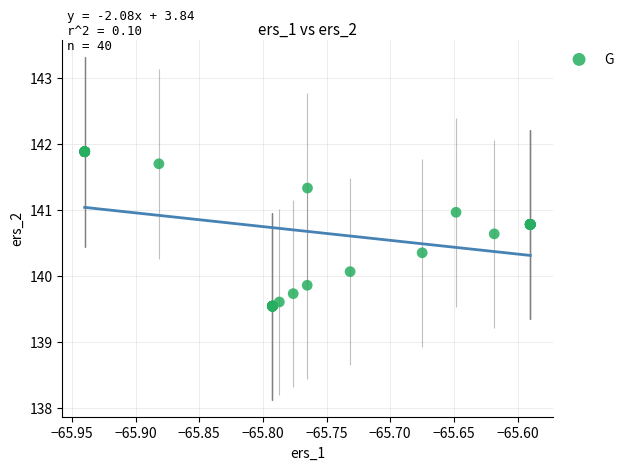

What Y value in the scatter plot is closest to 140?

140.1